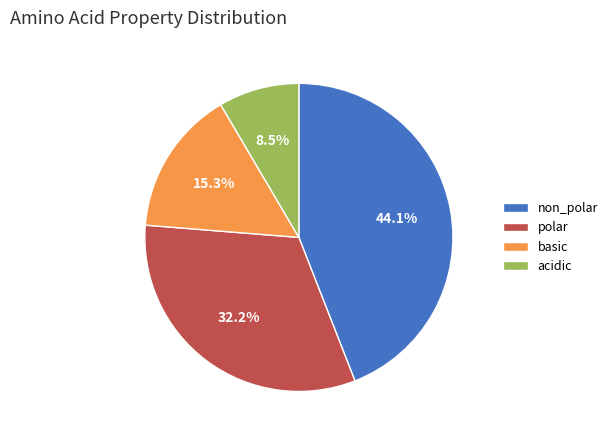

How much of the chart is everything except acidic?

91.5%